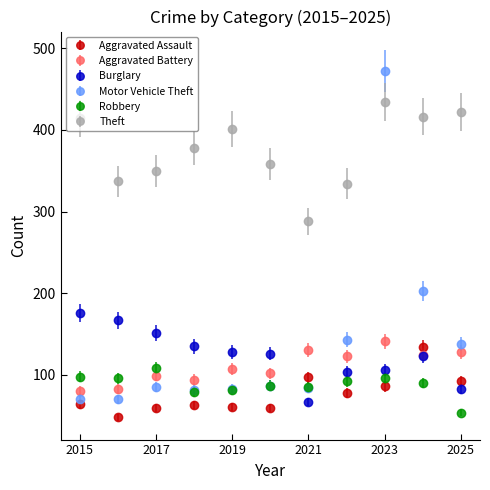

Which series has the widest spread of values?

Motor Vehicle Theft